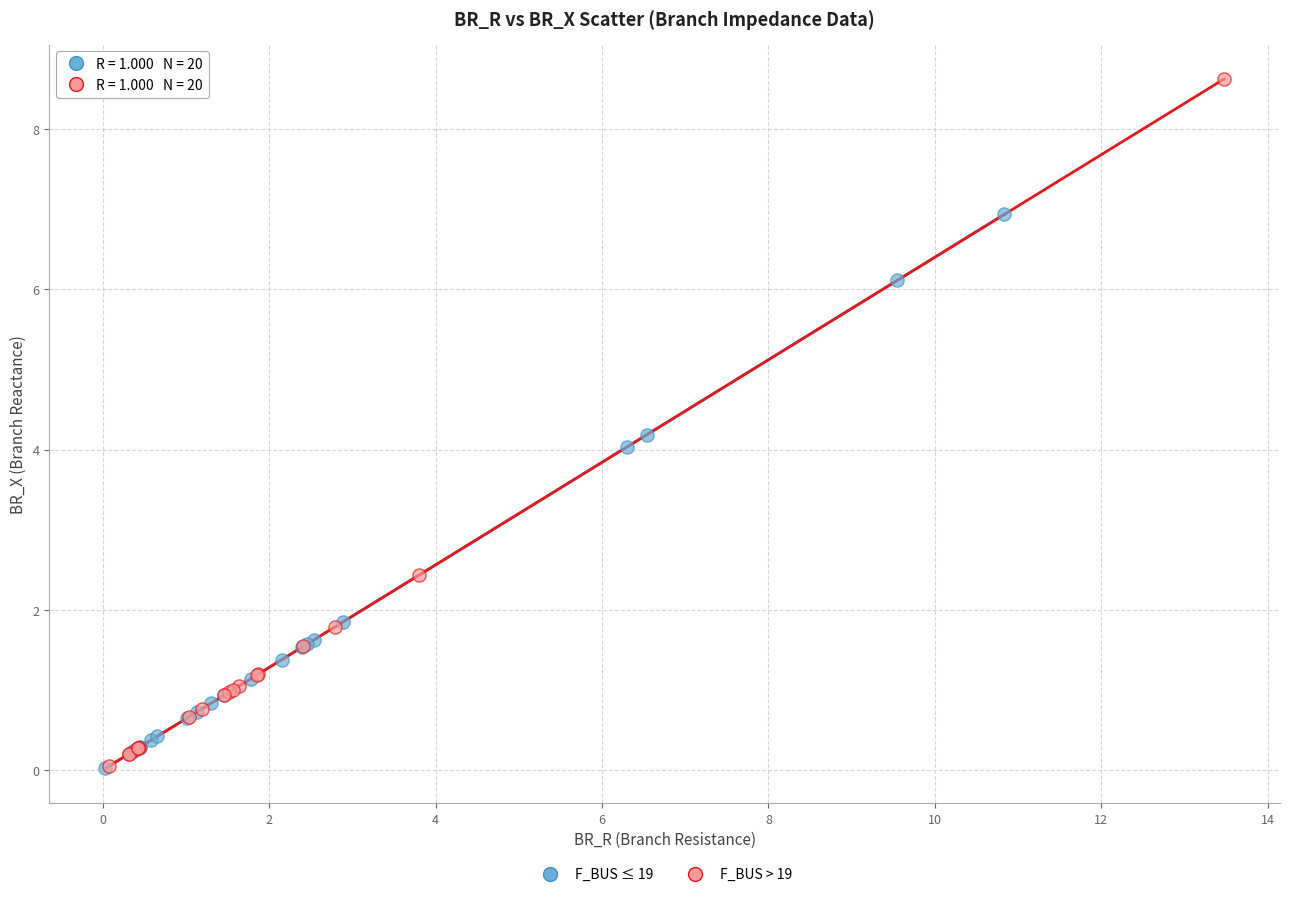

Which series contains the highest Y value?

F_BUS > 19